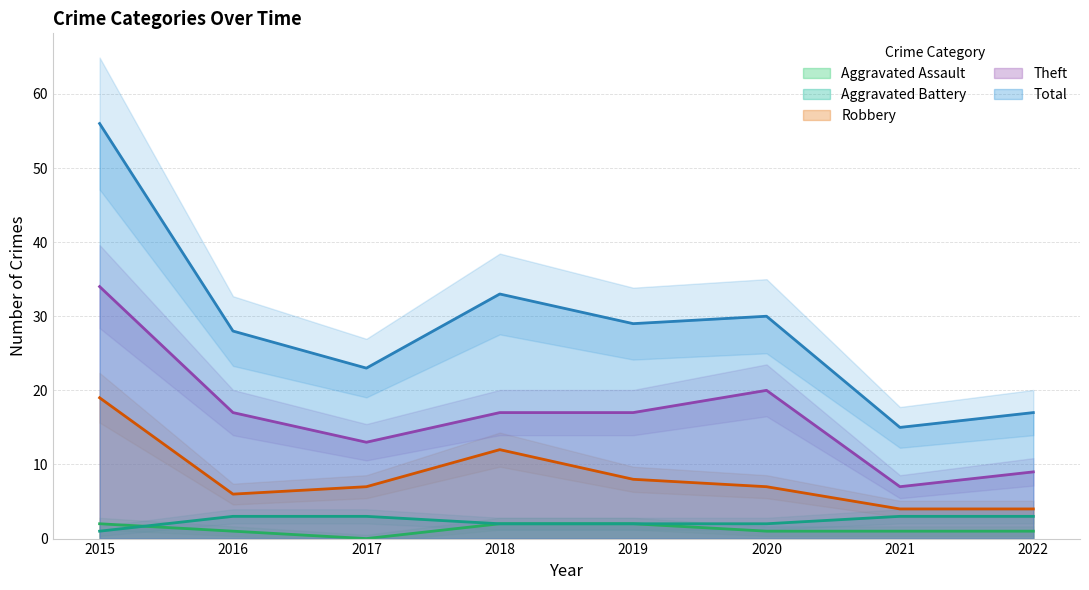

At which label does Theft reach its peak?

2015